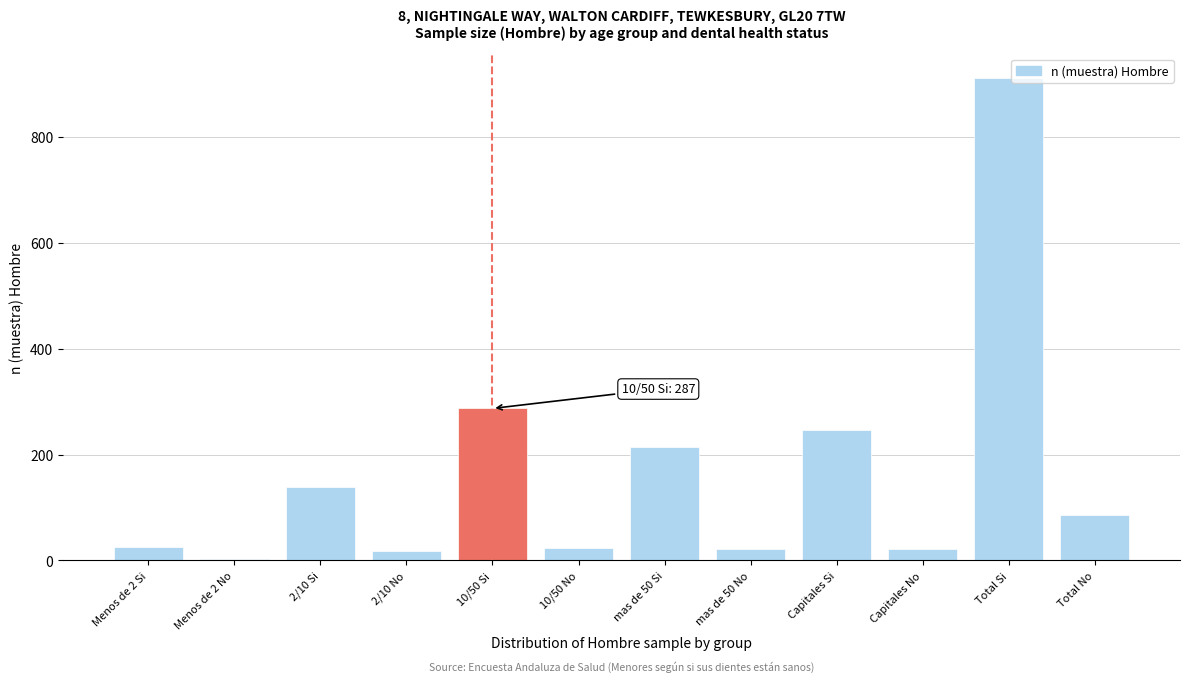

What is the maximum value shown in the chart?

911